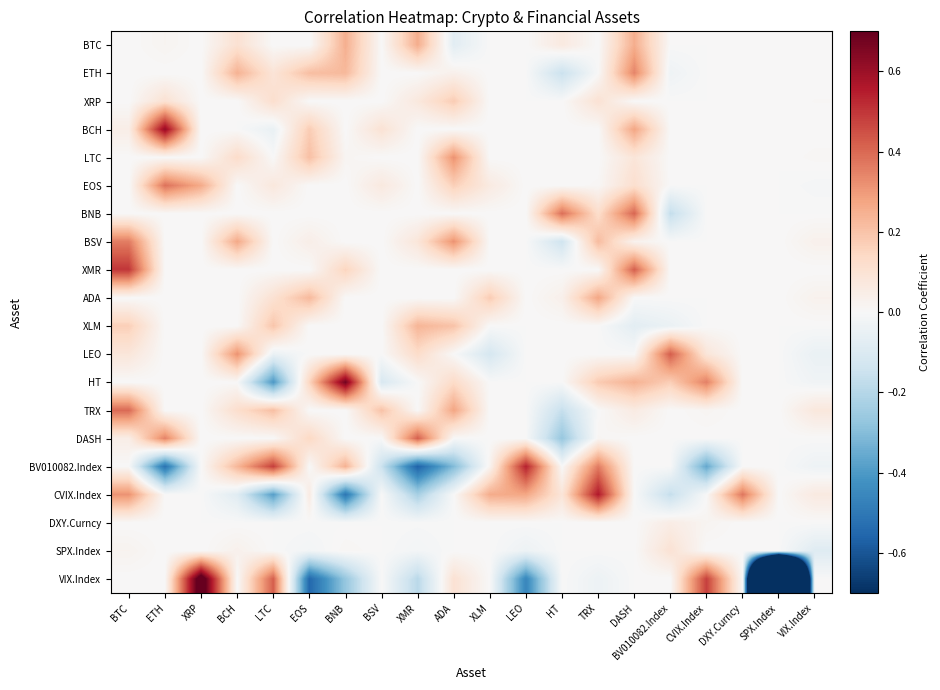

What is the greatest value displayed?

0.8